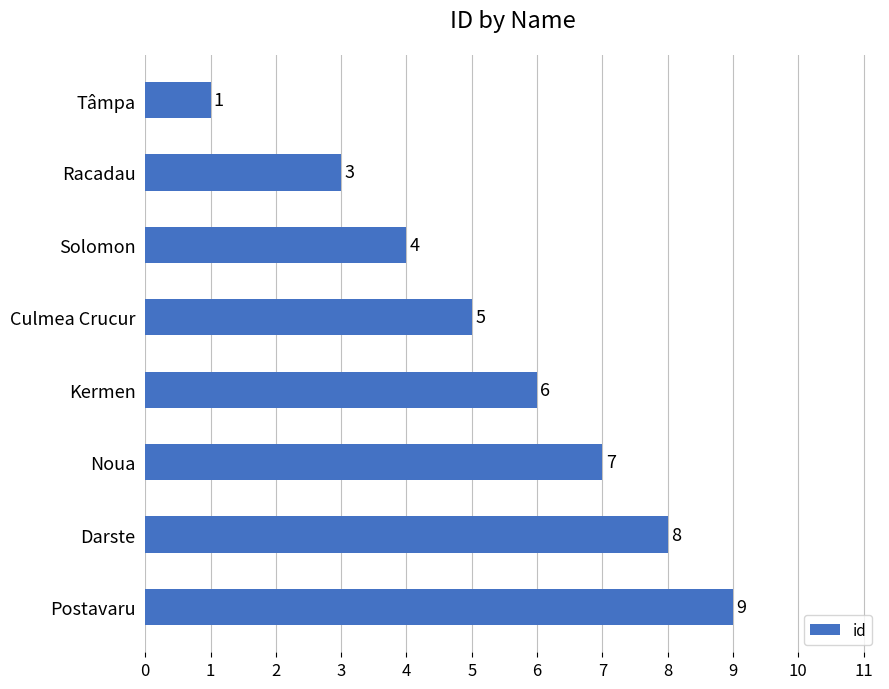

What is the average value?

5